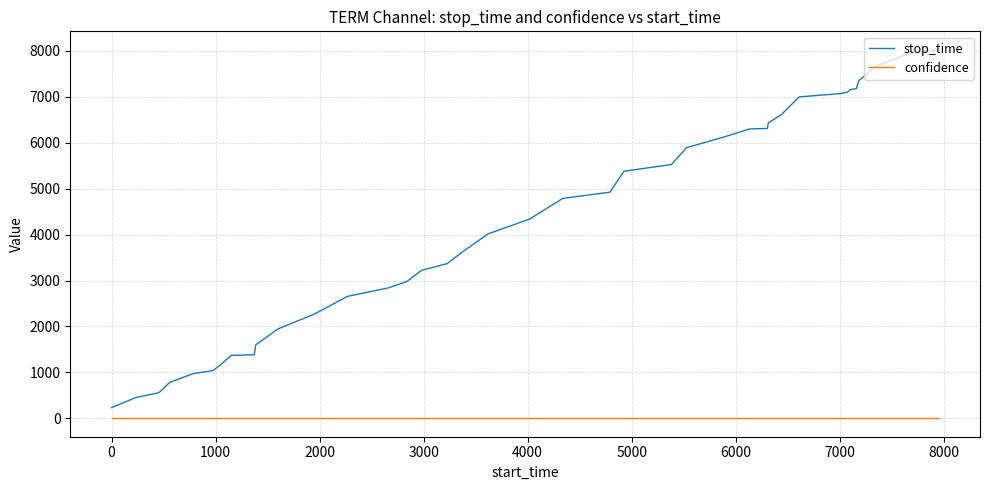

True or false: confidence and stop_time intersect in this chart.

False